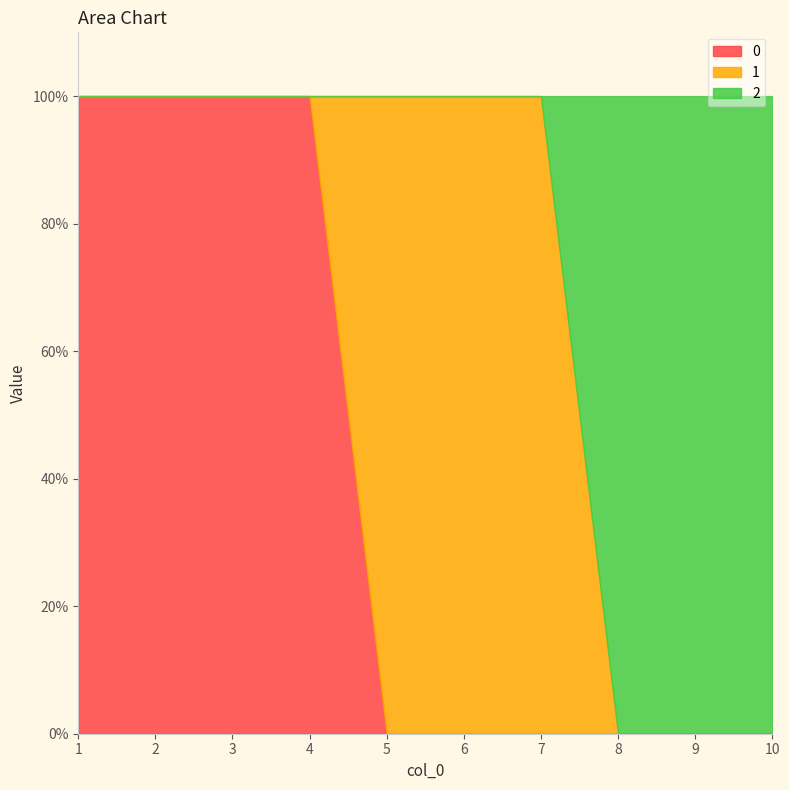

How many lines are shown in the chart?

3